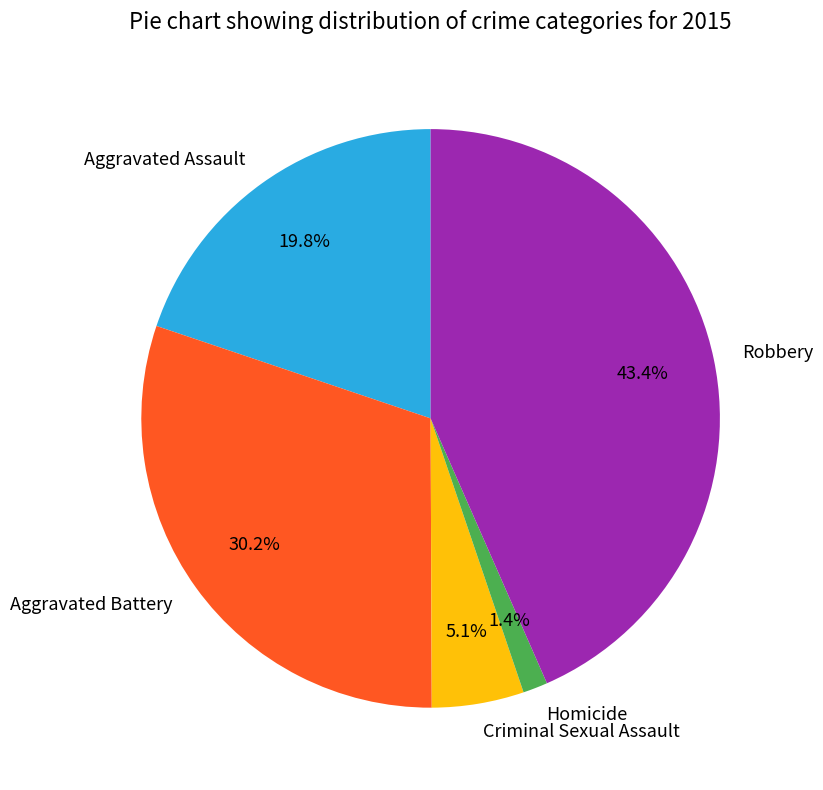

The Homicide slice represents 14% of the pie. True or false?

False